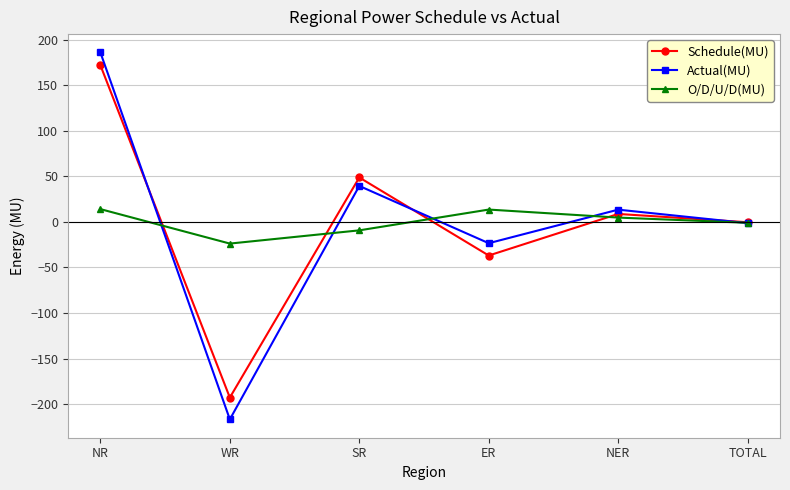

In Schedule(MU), how many points are higher than both neighbors (excluding endpoints)?

2